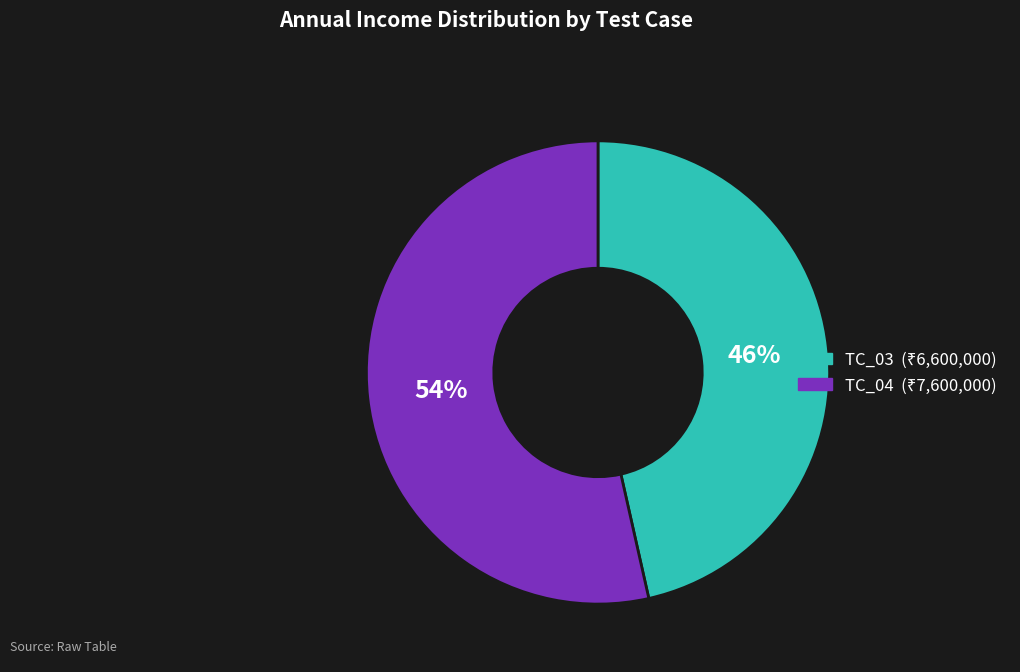

Does TC_03 represent more than half of the total?

No